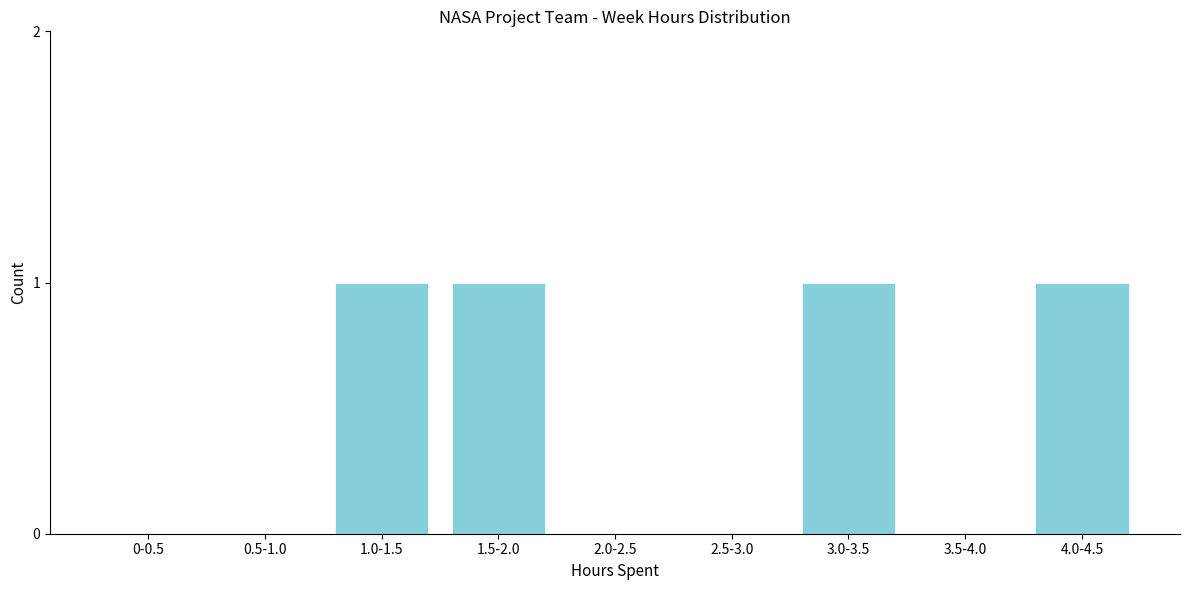

Reading right to left, what are all the values shown in this chart?

4.0-4.5=1	3.5-4.0=0	3.0-3.5=1	2.5-3.0=0	2.0-2.5=0	1.5-2.0=1	1.0-1.5=1	0.5-1.0=0	0-0.5=0